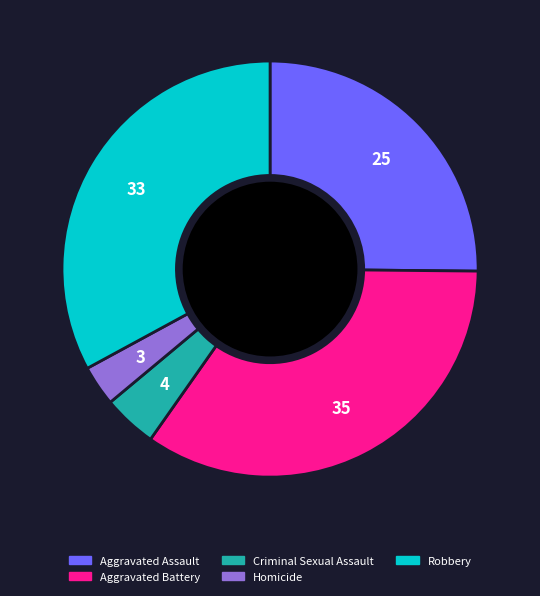

How many segments does this pie chart have?

5